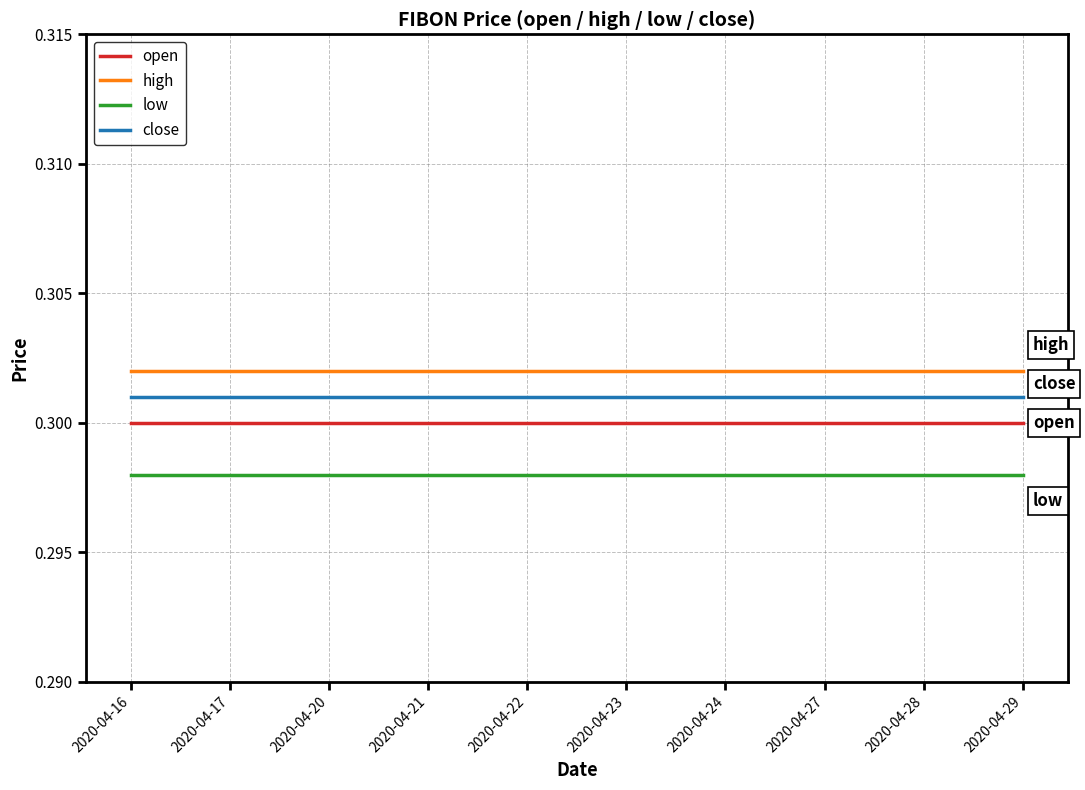

What is the minimum value shown in the chart?

0.3